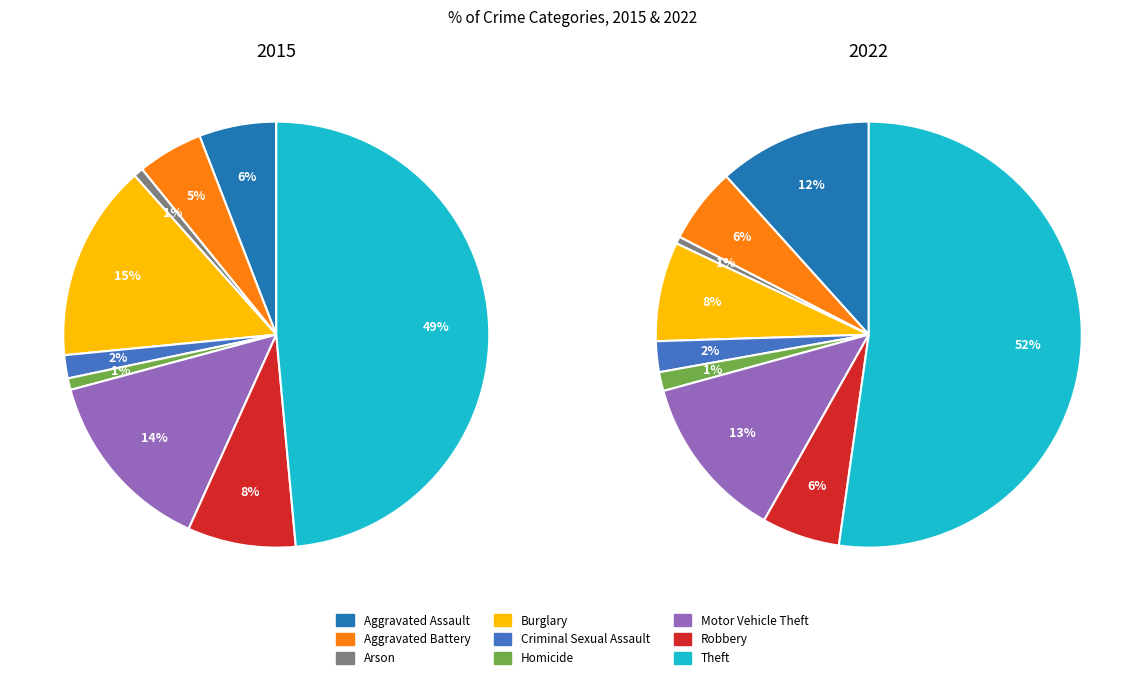

Which slice is the smallest?

Arson